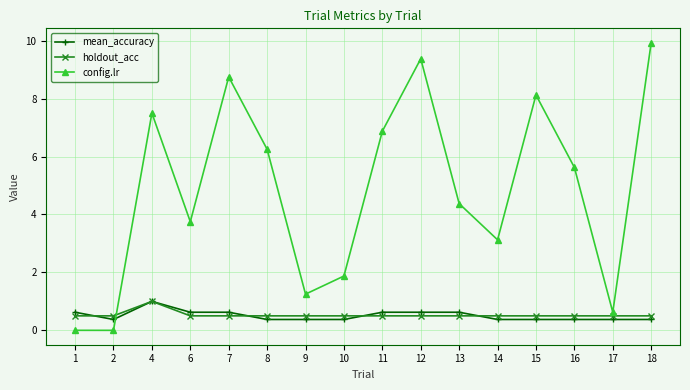

How many distinct data groups are displayed?

3